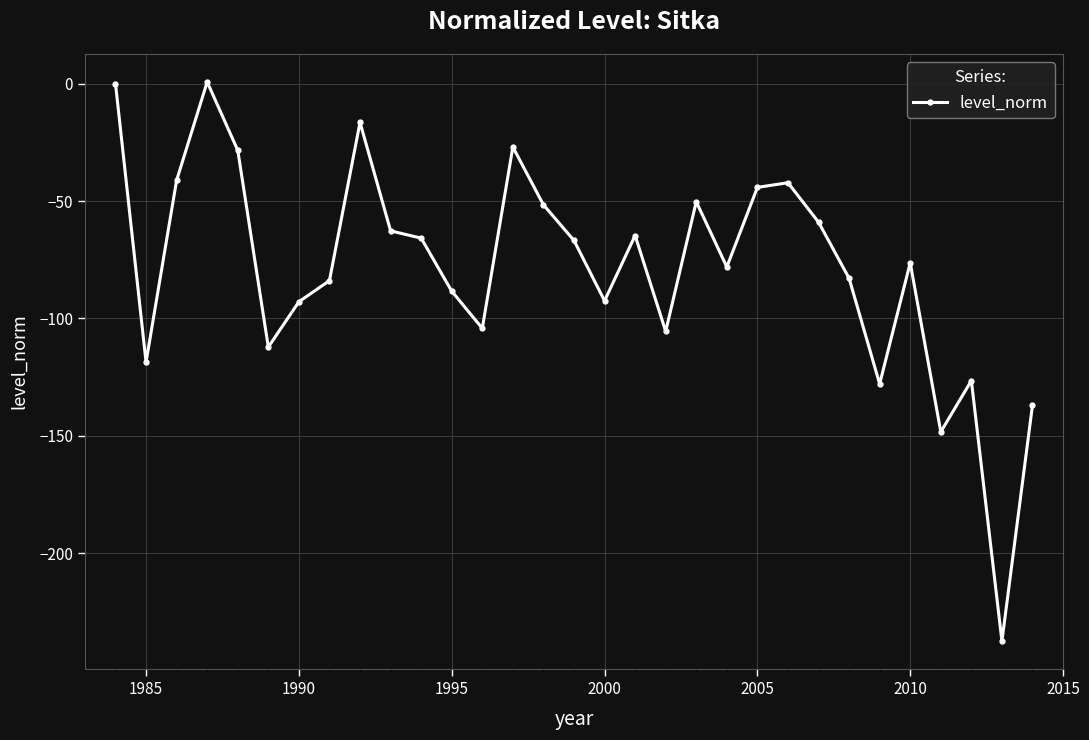

What is the difference between the maximum and minimum values?

238.1